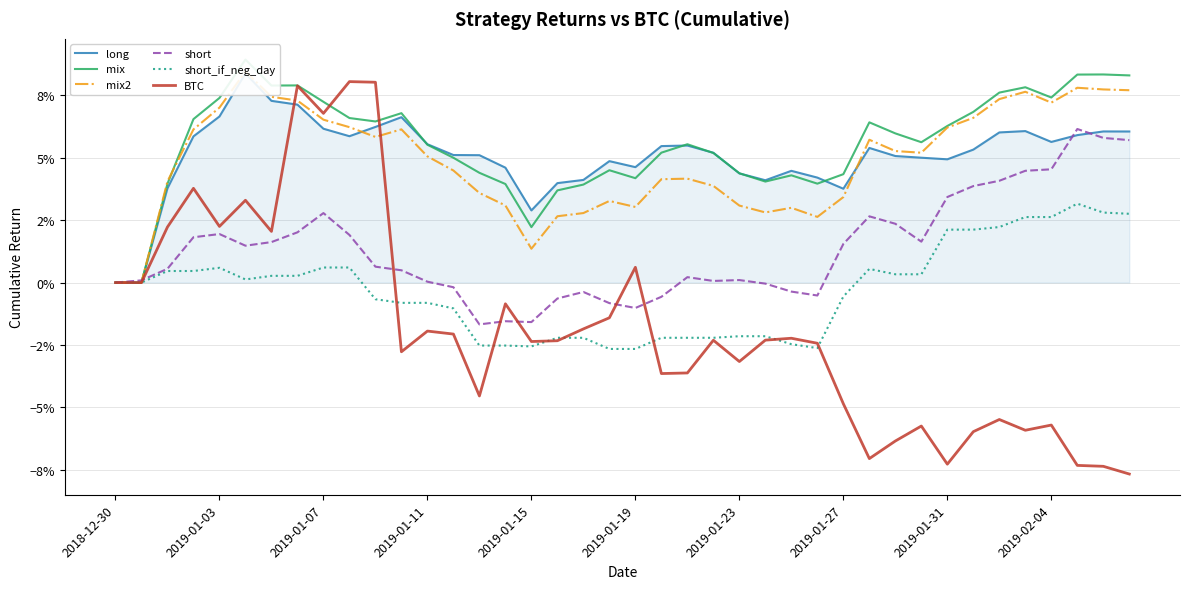

How many values in the short series exceed 0?

27